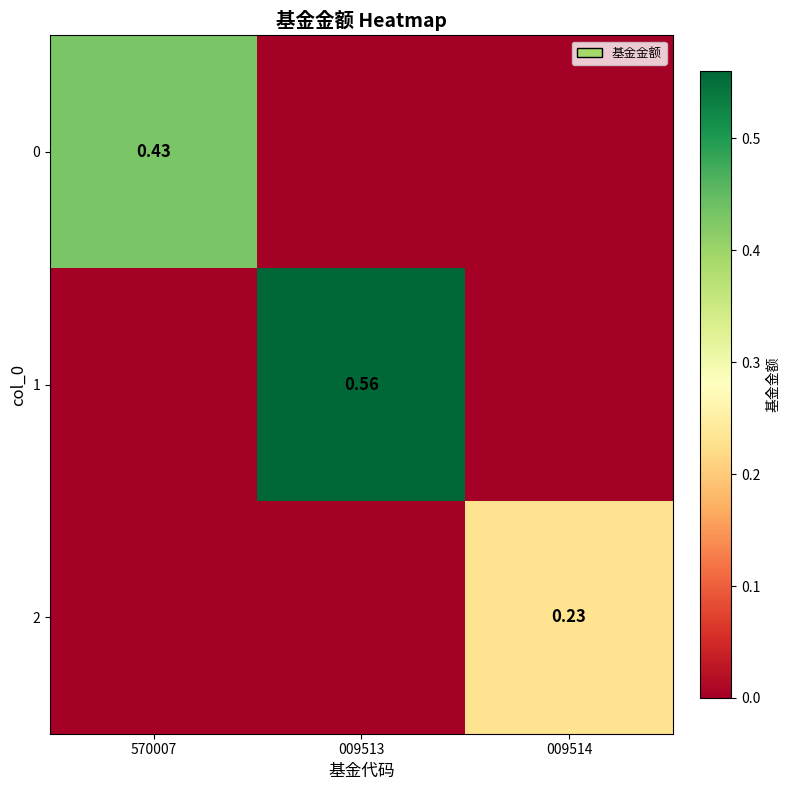

Which series has the widest spread of values?

1